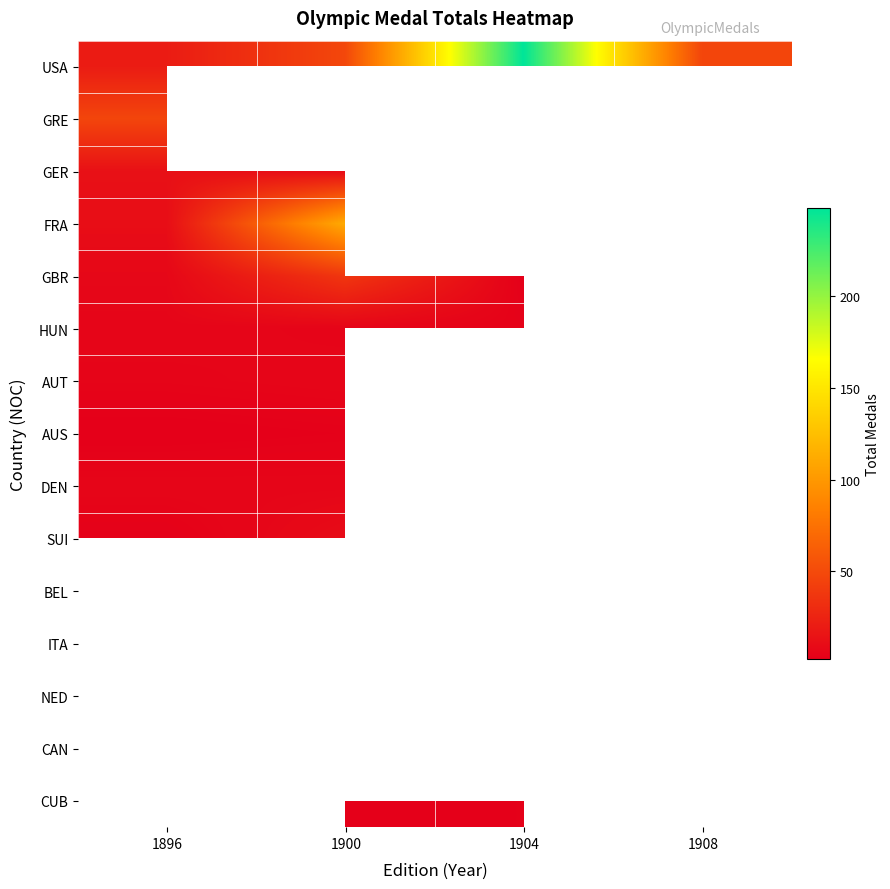

Rank the series by their maximum value, from highest to lowest.

USA, GBR, FRA, GRE, GER, SUI, HUN, AUT, BEL, ITA, NED, CAN, CUB, DEN, AUS